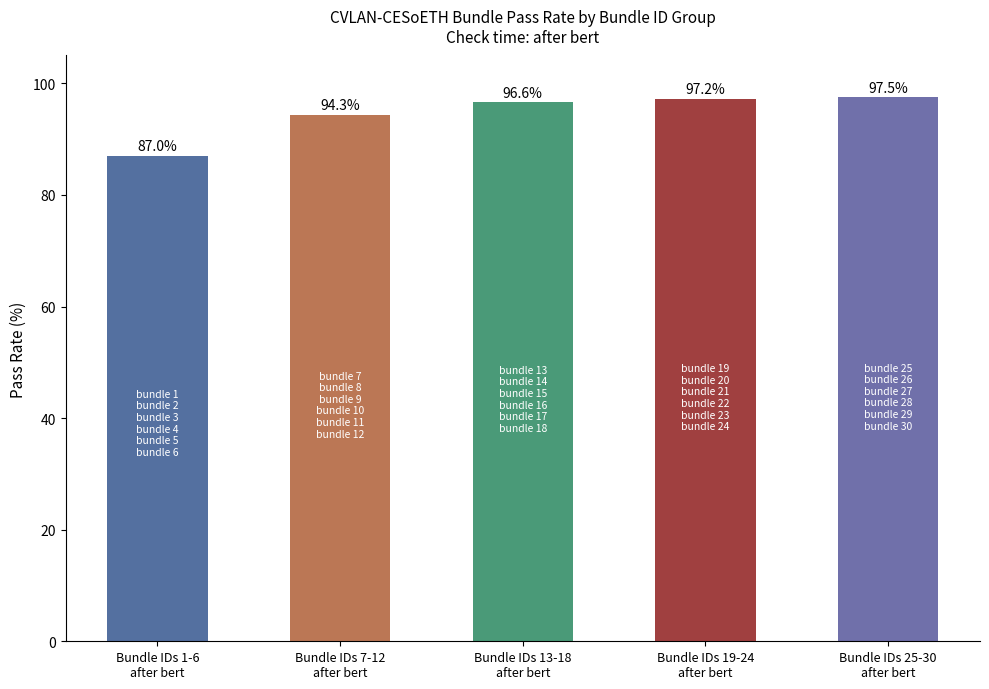

How many series are shown in this chart?

1